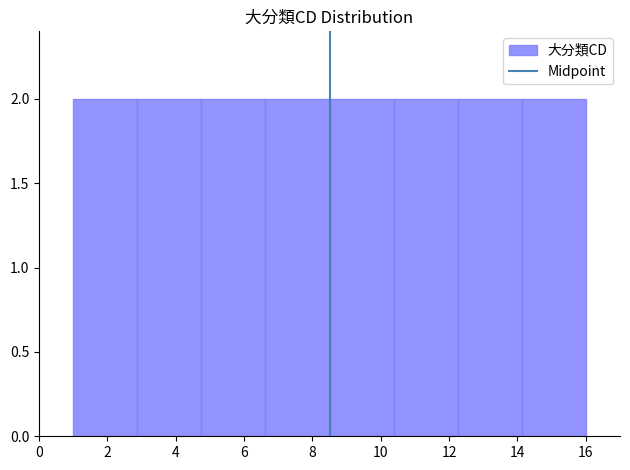

Reading left to right, transcribe this chart: for each bar, give the range it covers on the x-axis and its height. Neither the bar edges nor the heights are printed on the chart, so give them approximately, as read against the axes.

1.0 to 2.8: 2
2.8 to 4.8: 2
4.8 to 6.6: 2
6.6 to 8.6: 2
8.6 to 10.4: 2
10.4 to 12.2: 2
12.2 to 14.2: 2
14.2 to 16.0: 2